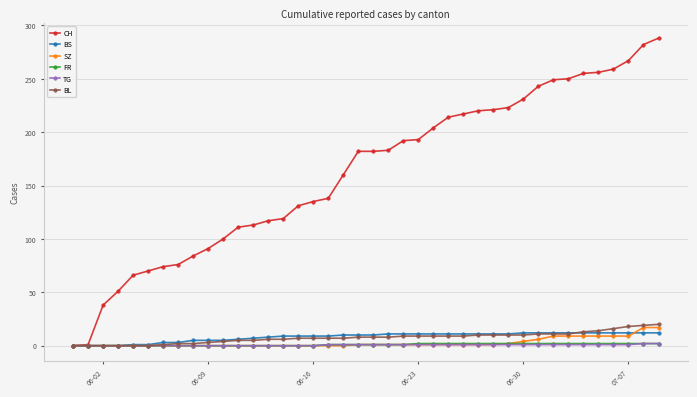

Which series has the largest total across all categories?

CH